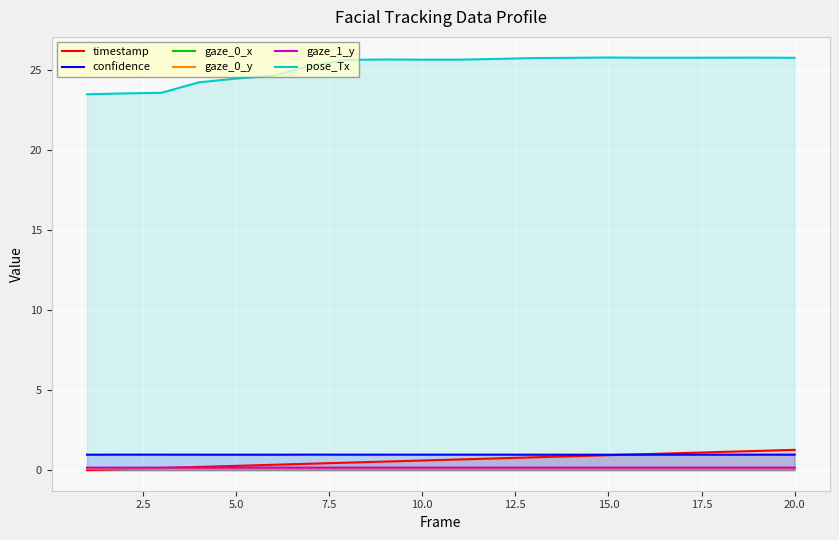

True or false: pose_Tx and gaze_0_y cross at least once.

False